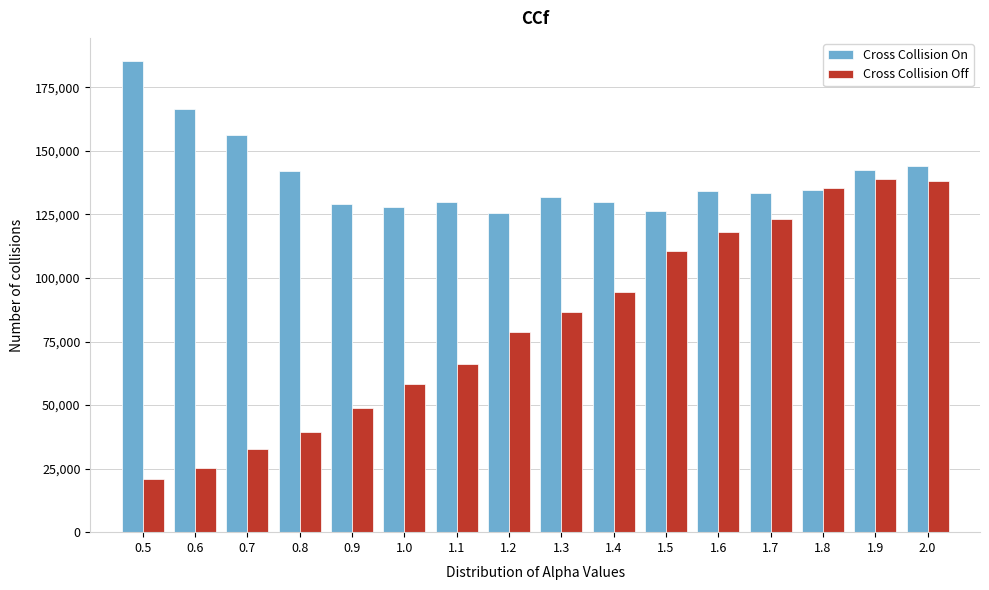

Rank the series by their maximum value, from lowest to highest.

Cross Collision Off, Cross Collision On